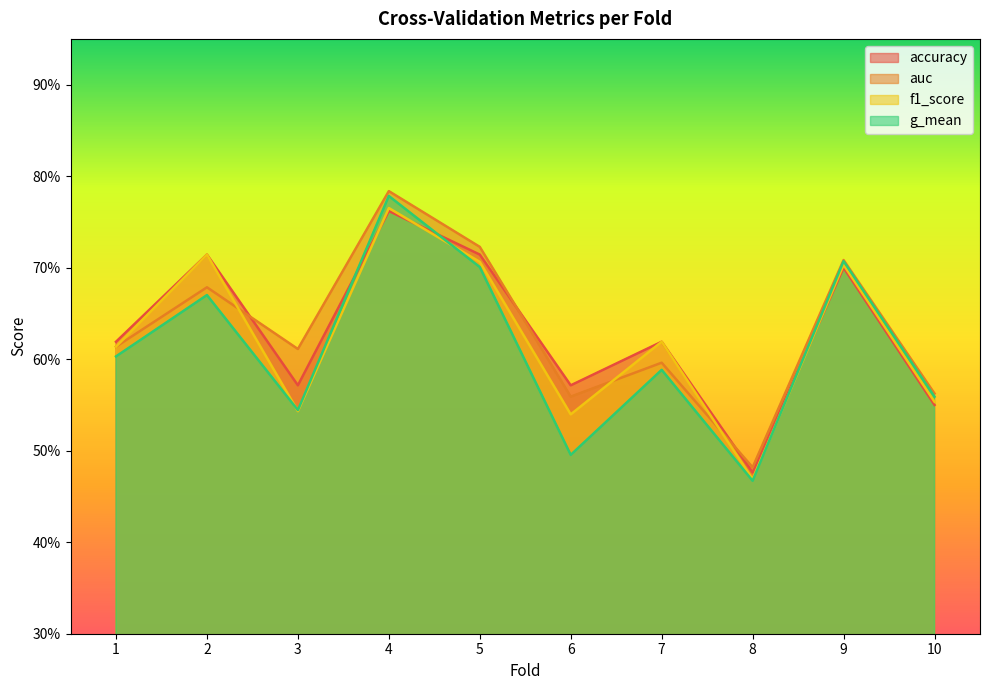

Which has a higher value, 8 or 3?

3